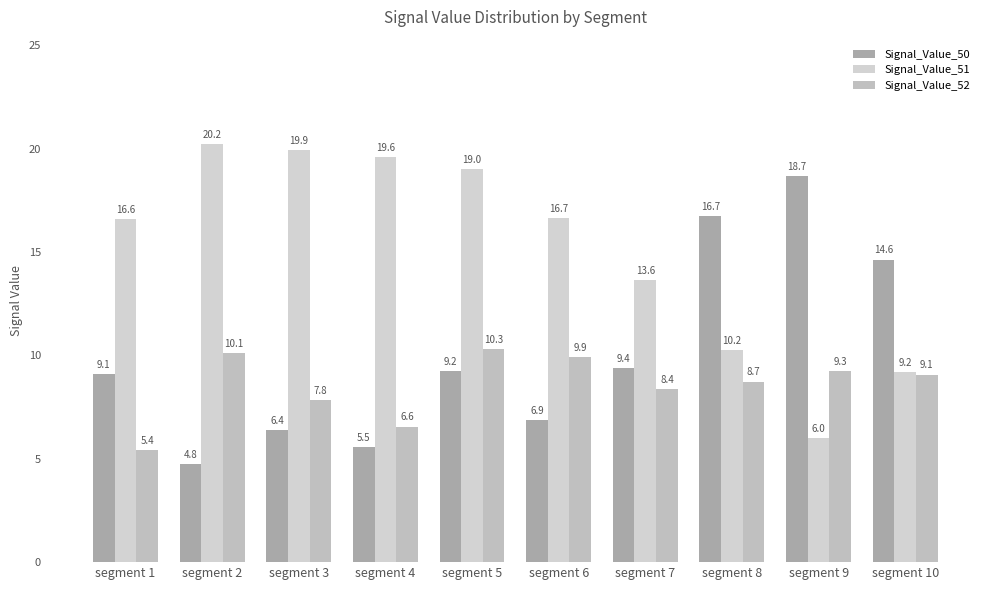

List the series in order of their peak value, highest first.

Signal_Value_51, Signal_Value_50, Signal_Value_52